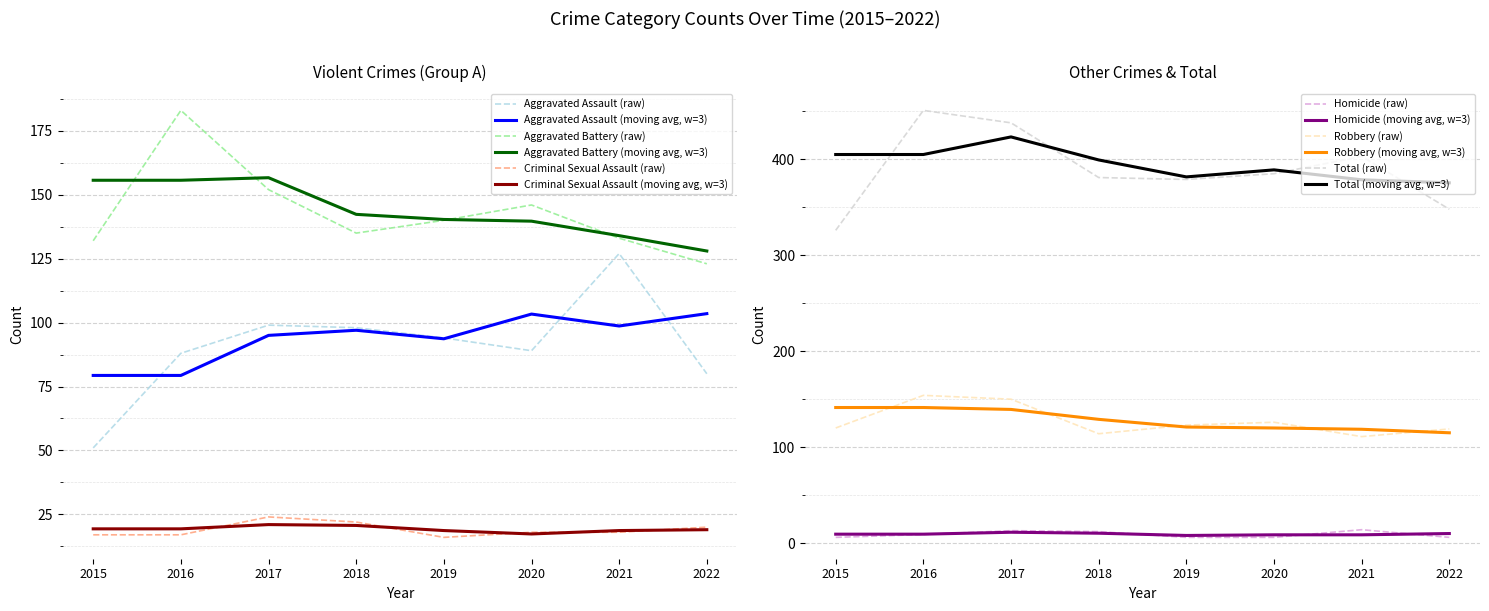

List the labels in order of Homicide value, smallest first.

2015, 2019, 2020, 2022, 2016, 2018, 2017, 2021